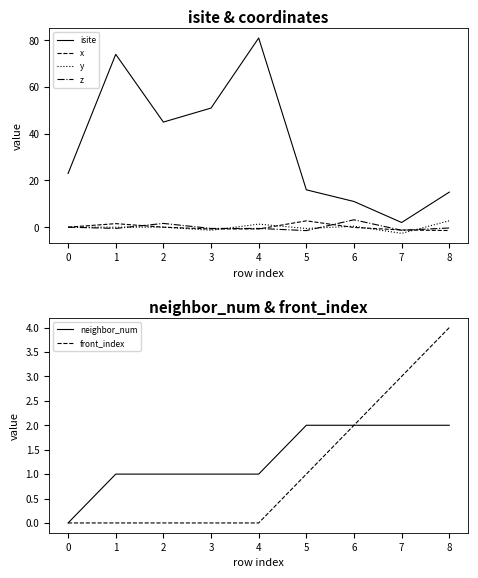

Which series has the largest range (max minus min)?

isite